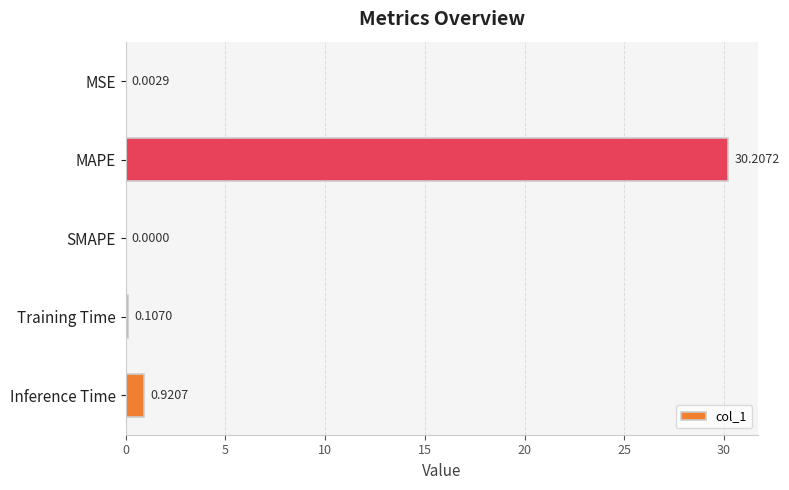

At which label is the value closest to 15?

Inference Time